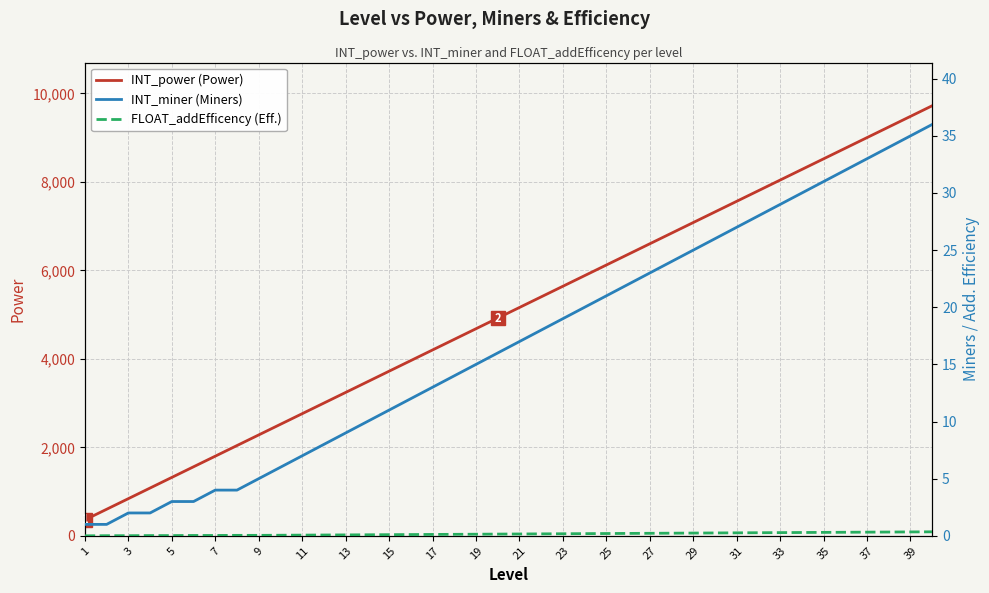

Which series has the largest total across all categories?

INT_power (Power)